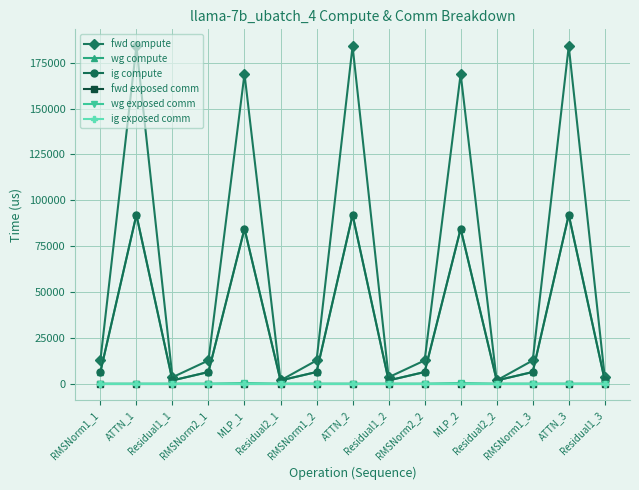

Reading left to right, transcribe all the data shown in this chart.

fwd compute: 12627.6	184079.5	3445.2	12627.6	168963.8	1722.6	12627.6	184079.5	3445.2	12627.6	168963.8	1722.6	12627.6	184079.5	3445.2
wg compute: 6313.8	92039.7	1722.6	6313.8	84481.9	1722.6	6313.8	92039.7	1722.6	6313.8	84481.9	1722.6	6313.8	92039.7	1722.6
ig compute: 6313.8	92039.7	1722.6	6313.8	84481.9	1722.6	6313.8	92039.7	1722.6	6313.8	84481.9	1722.6	6313.8	92039.7	1722.6
fwd exposed comm: 0.0	0.0	0.0	0.0	0.0	0.0	0.0	0.0	0.0	0.0	0.0	0.0	0.0	0.0	0.0
wg exposed comm: 0.0	0.0	0.0	0.0	278.7	0.0	0.0	0.0	0.0	0.0	278.7	0.0	0.0	0.0	0.0
ig exposed comm: 0.0	0.0	0.0	0.0	0.0	0.0	0.0	0.0	0.0	0.0	0.0	0.0	0.0	0.0	0.0